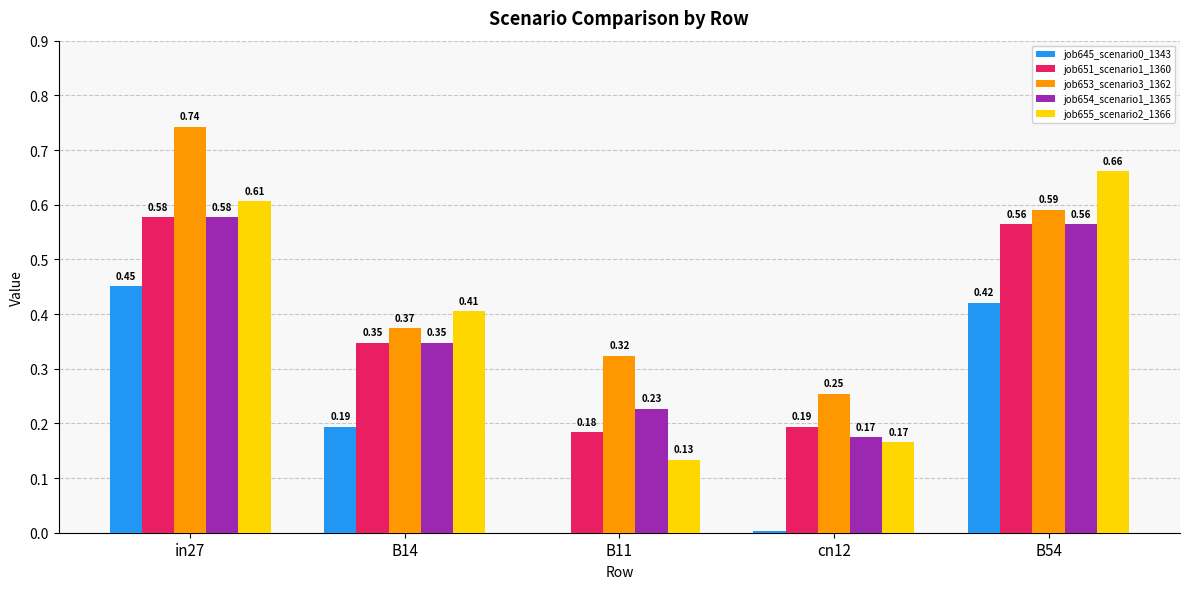

The value of job645_scenario0_1343 at B11 is 0.0. True or false?

True